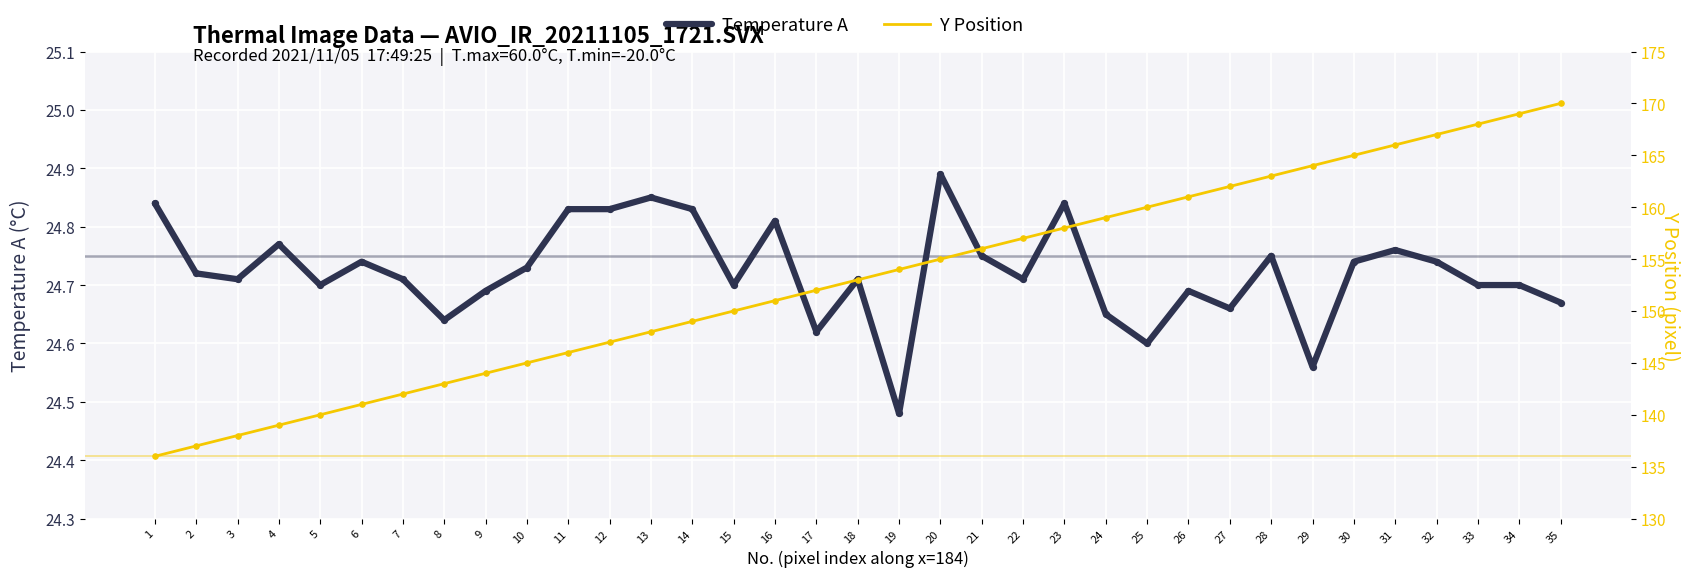

At how many categories does at least one series exceed 131?

35